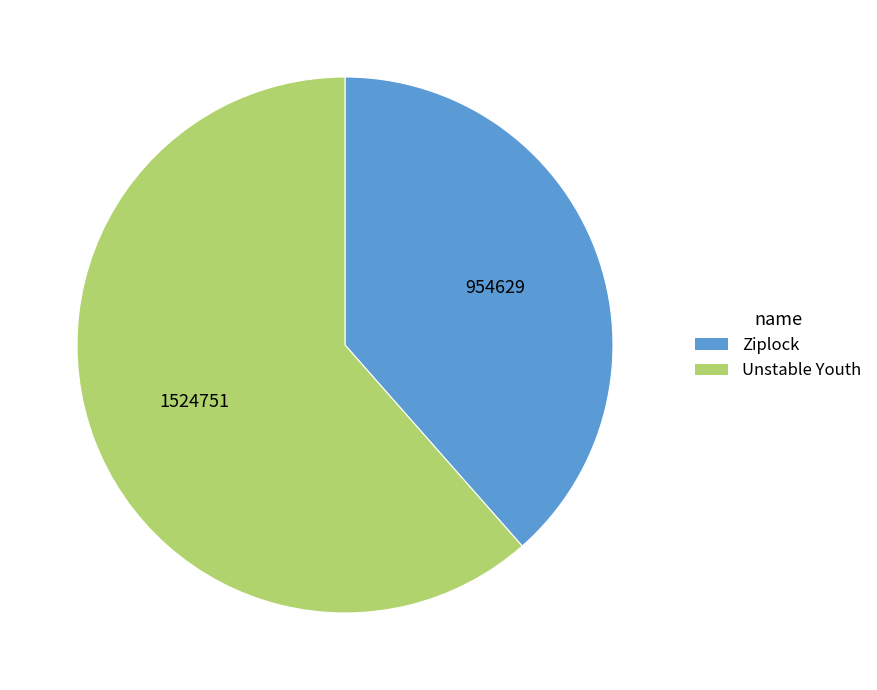

True or false: Ziplock accounts for 39% of the total.

True